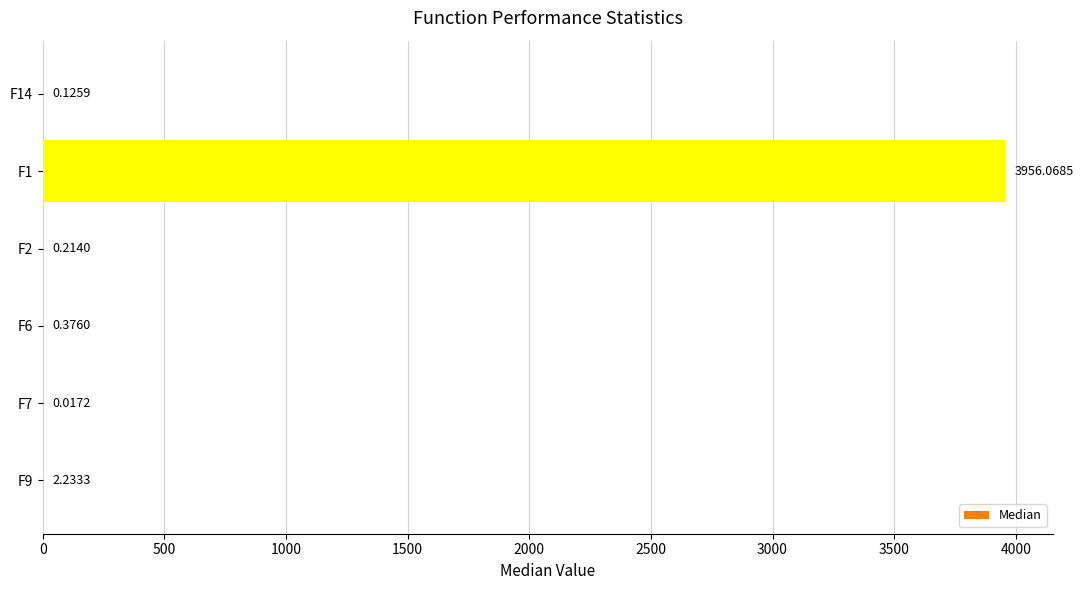

Between F7 and F6, which is larger?

F6